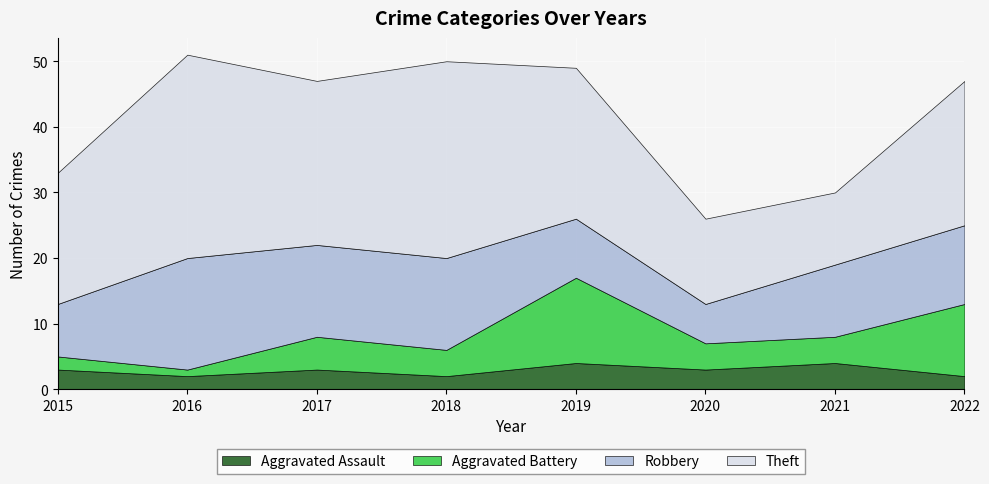

Rank the series by their maximum value, from lowest to highest.

Aggravated Assault, Aggravated Battery, Robbery, Theft